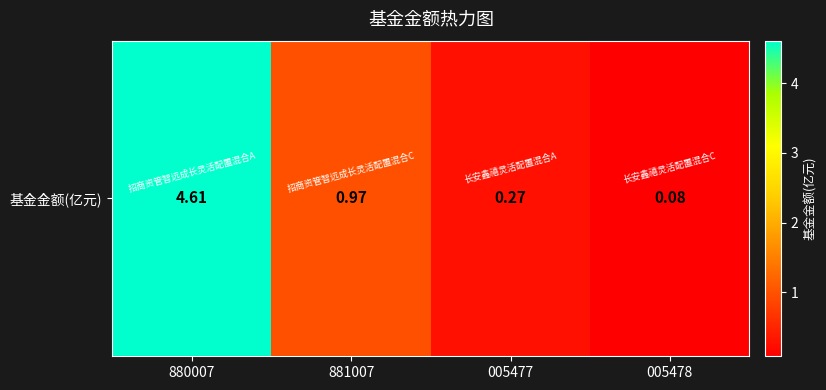

What is the sum of all values?

5.9